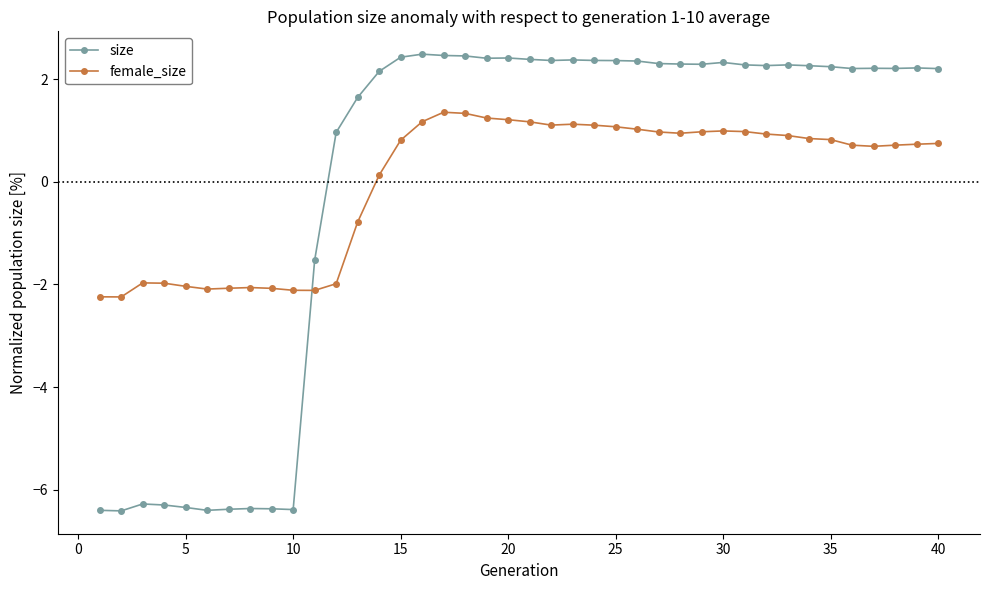

Rank the series by their maximum value, from highest to lowest.

size, female_size